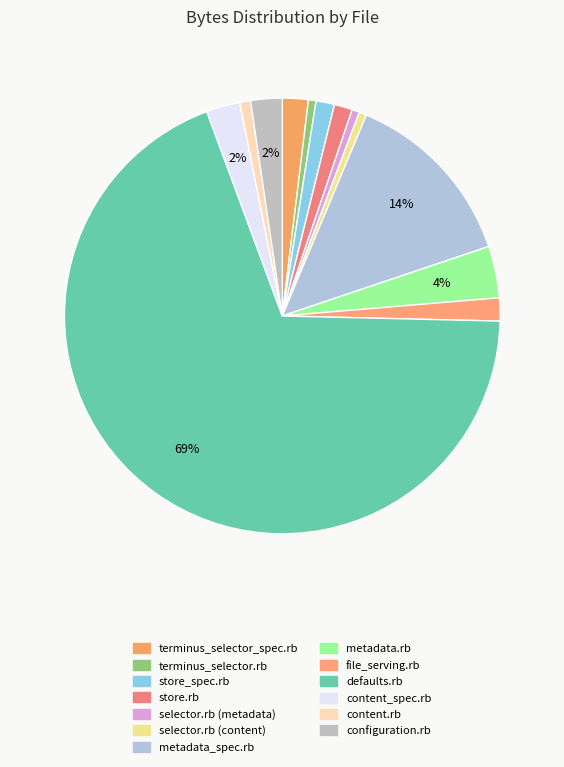

Which category accounts for the majority?

defaults.rb